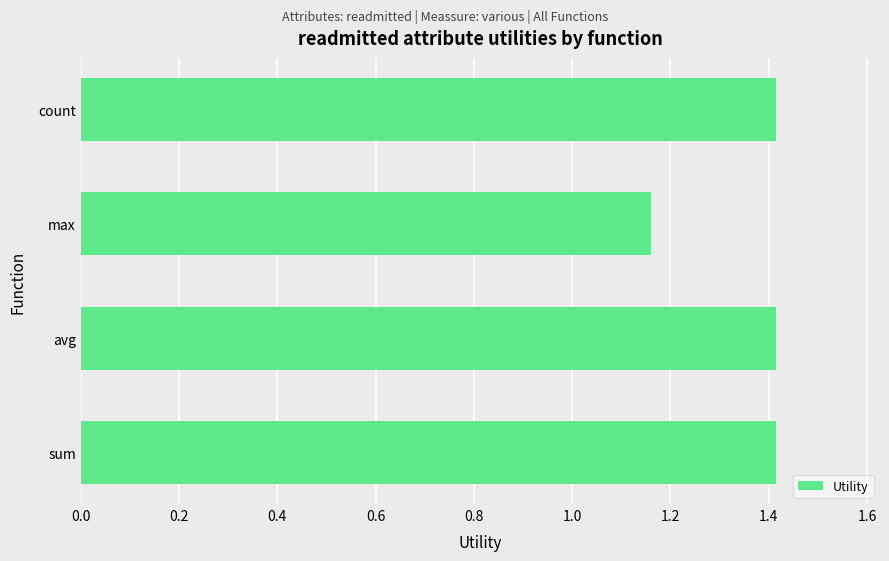

How many distinct data groups are displayed?

1